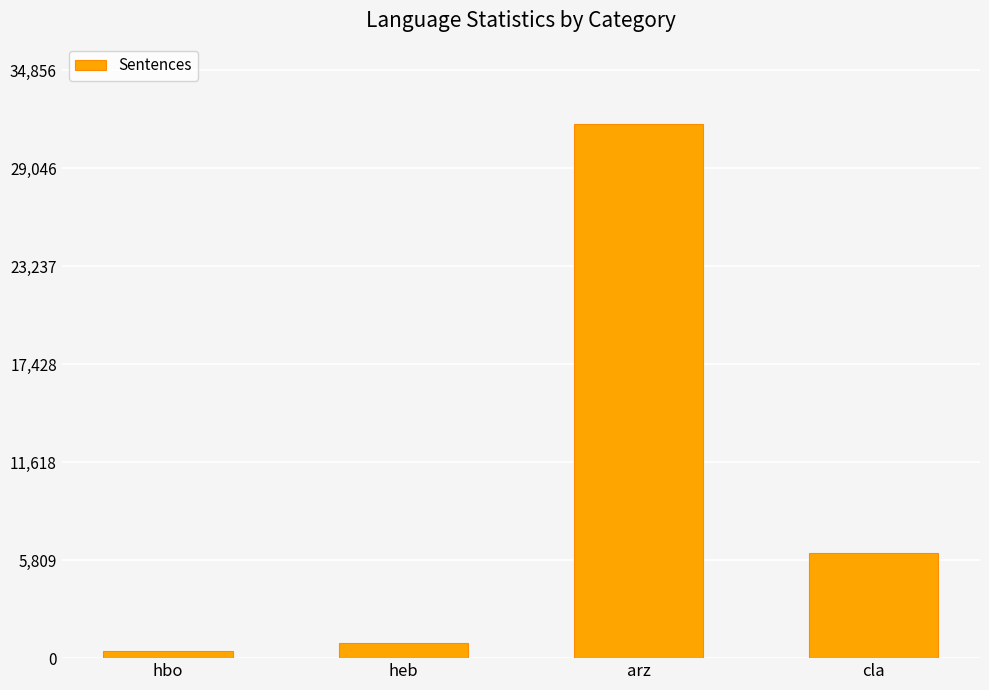

Approximately how many times larger is the value at arz compared to hbo?

77.5